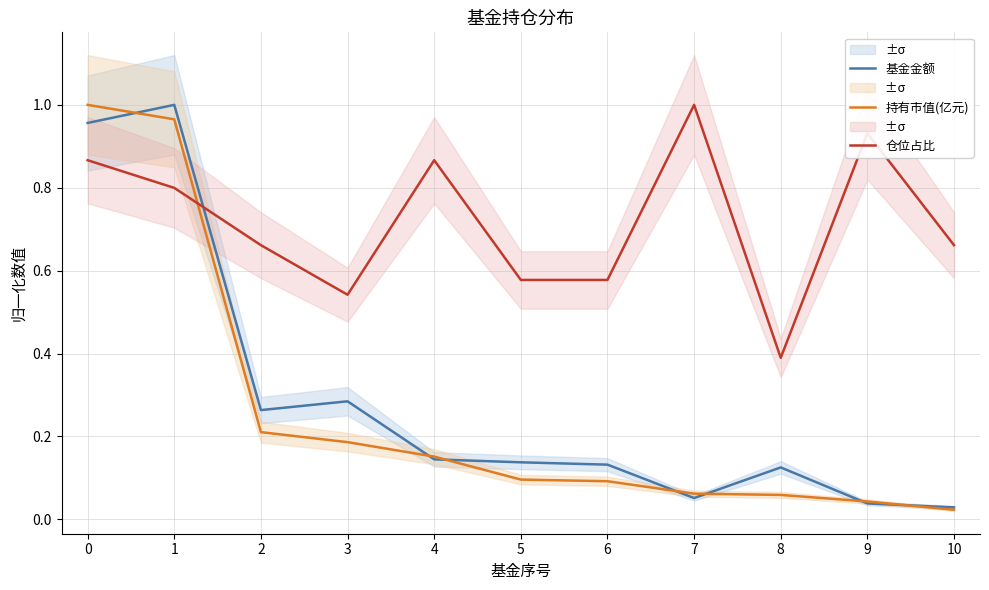

Does the chart have visible grid lines?

Yes